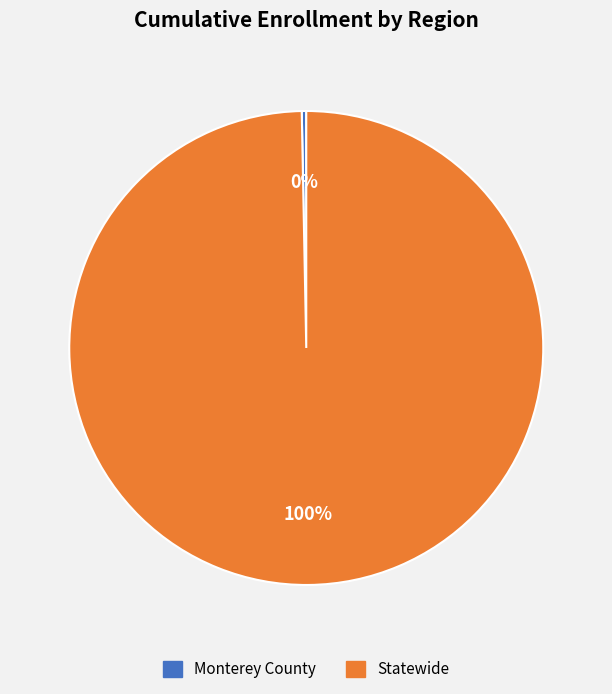

The Monterey County slice represents 0% of the pie. True or false?

True